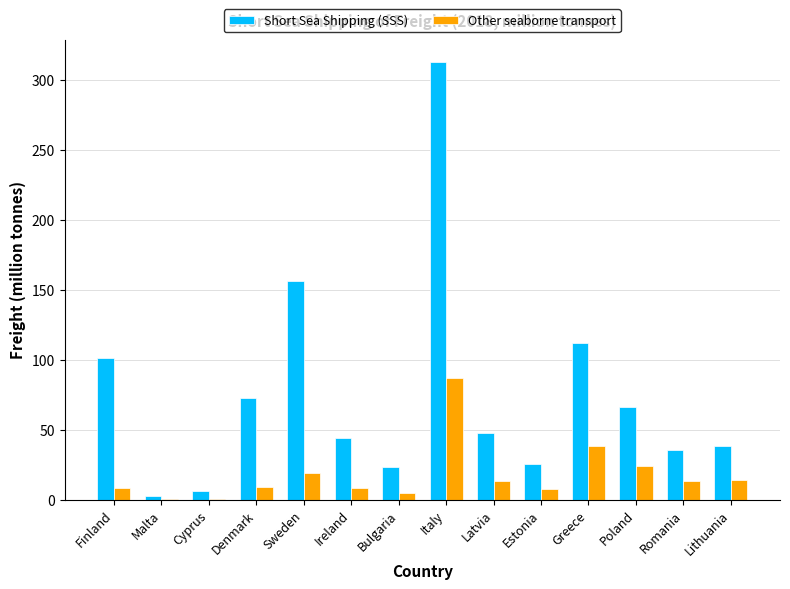

Which series has the largest range (max minus min)?

Short Sea Shipping (SSS)